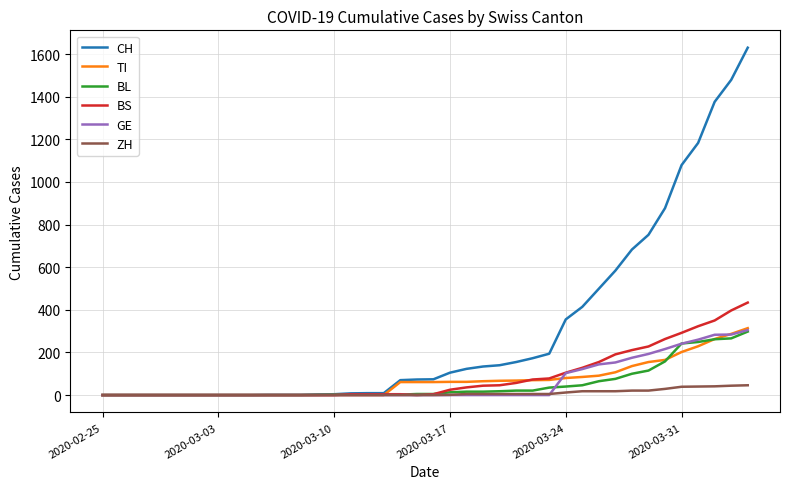

What is the difference between the maximum and minimum values in the BS series?

434